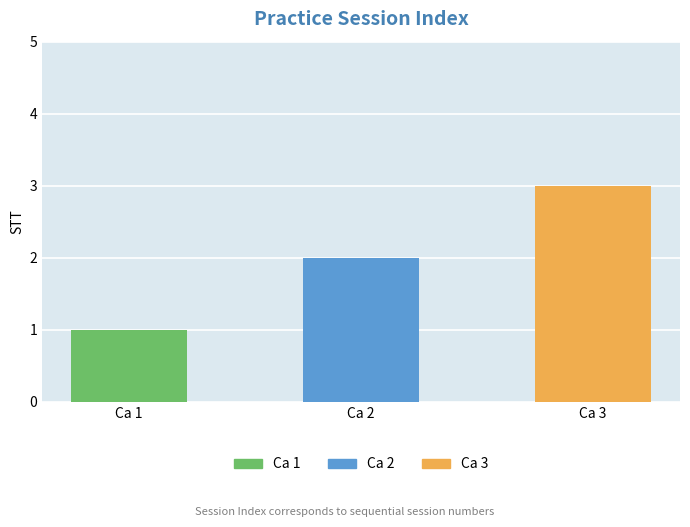

What is the sum of all values?

6